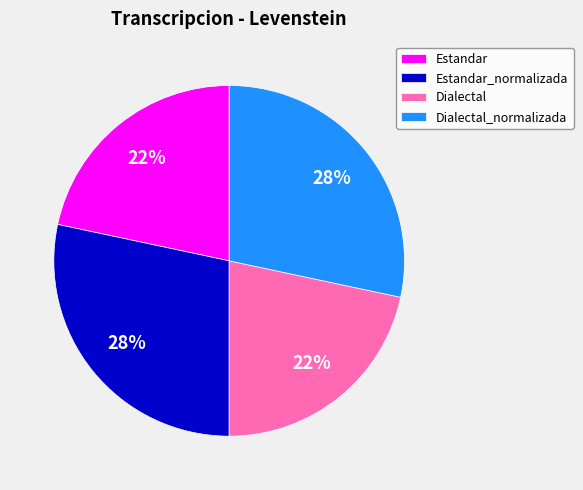

What is the ratio of the value at Dialectal_normalizada to the value at Estandar_normalizada?

1.0